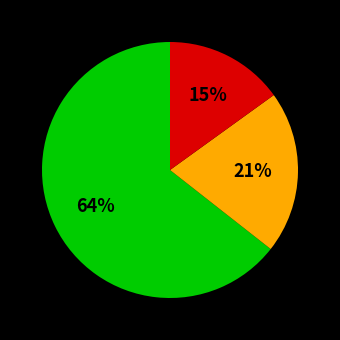

Is there any slice that represents more than half of the pie?

Yes